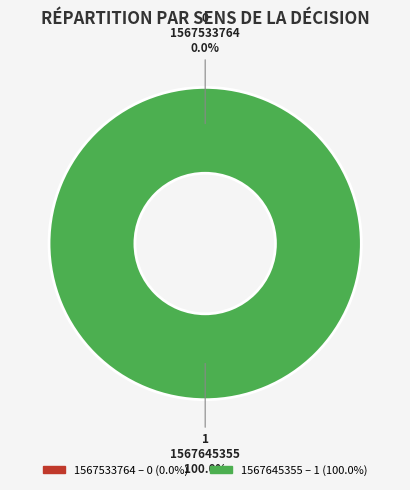

Count the number of slices in the pie.

2